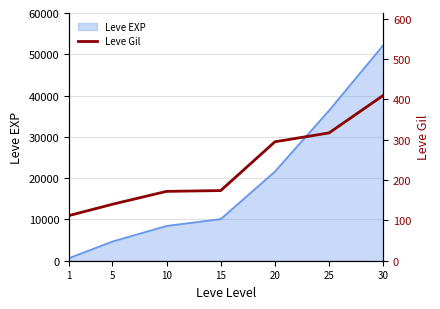

Which category has the lowest value across all series?

1